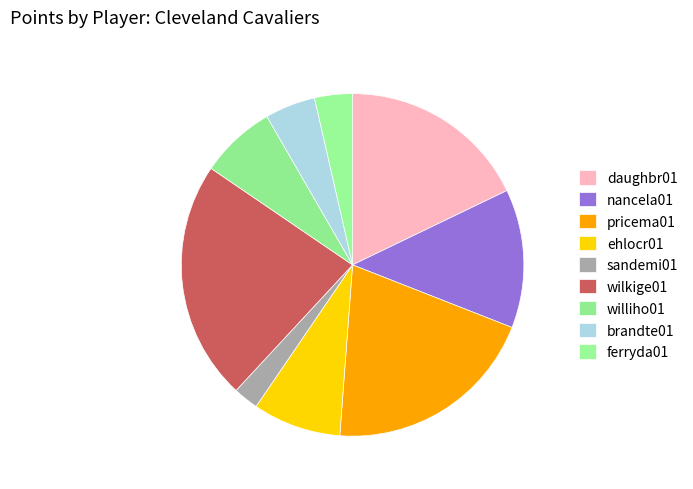

Is the sum of pricema01 and brandte01 greater than half?

No